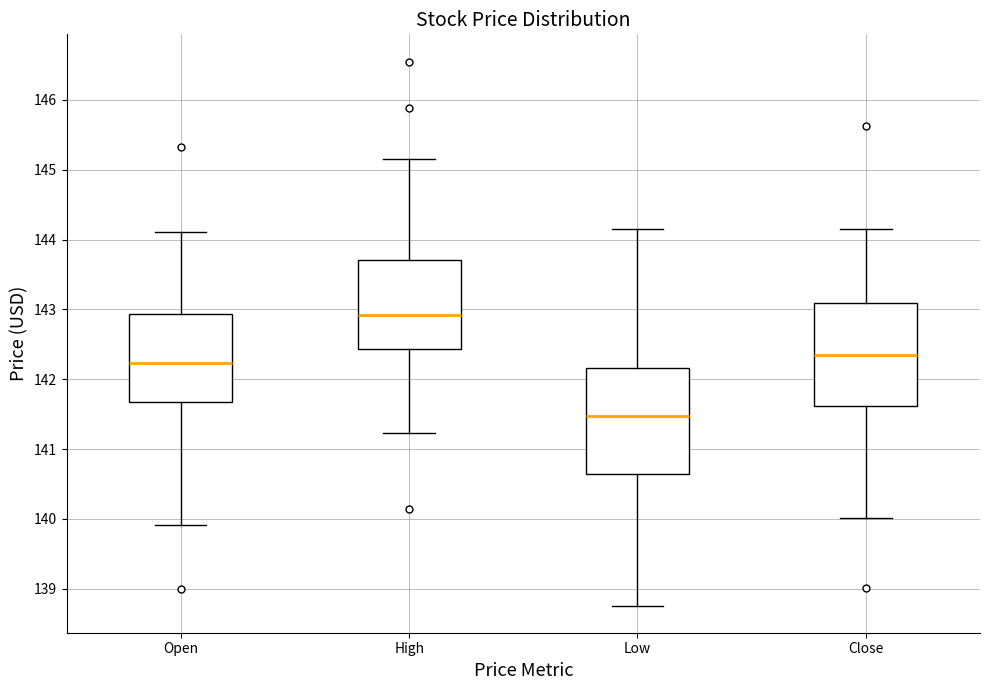

Reading left to right, read every box against the y-axis: the position of its median line, the range the box covers, and the ends of its whiskers. The values are not printed on the chart, so give them approximately, as read against the axis.

Open: median 142.2, box 141.7 to 142.9, whiskers 139.9 to 144.1
High: median 142.9, box 142.4 to 143.7, whiskers 141.2 to 145.2
Low: median 141.5, box 140.6 to 142.2, whiskers 138.8 to 144.2
Close: median 142.3, box 141.6 to 143.1, whiskers 140.0 to 144.2